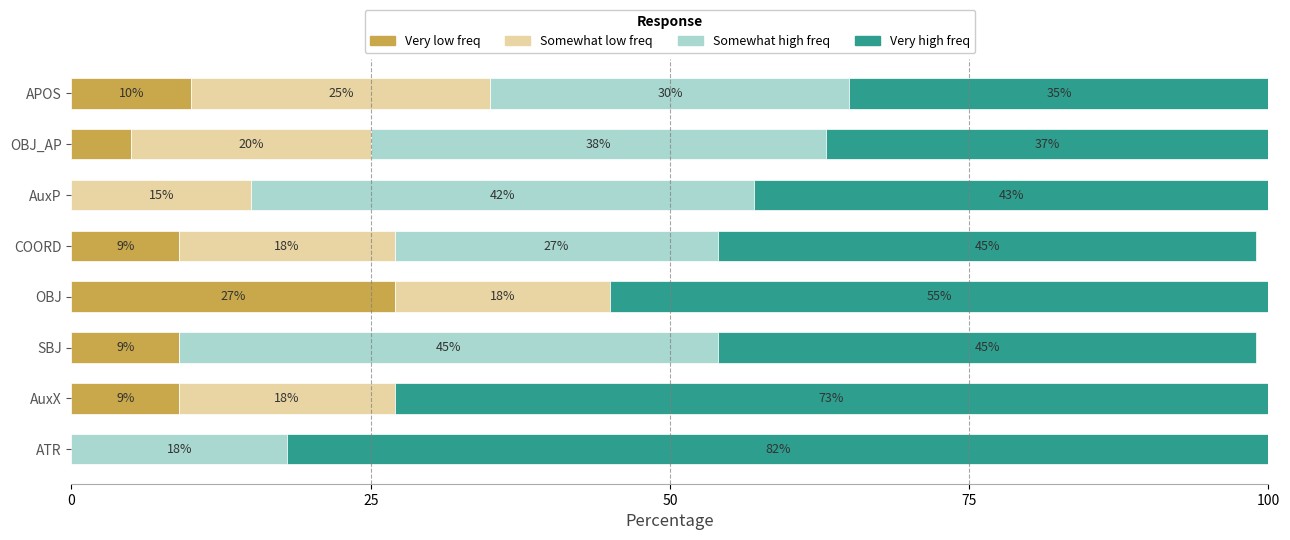

Is it true that Very low freq equals 12 at AuxX?

False